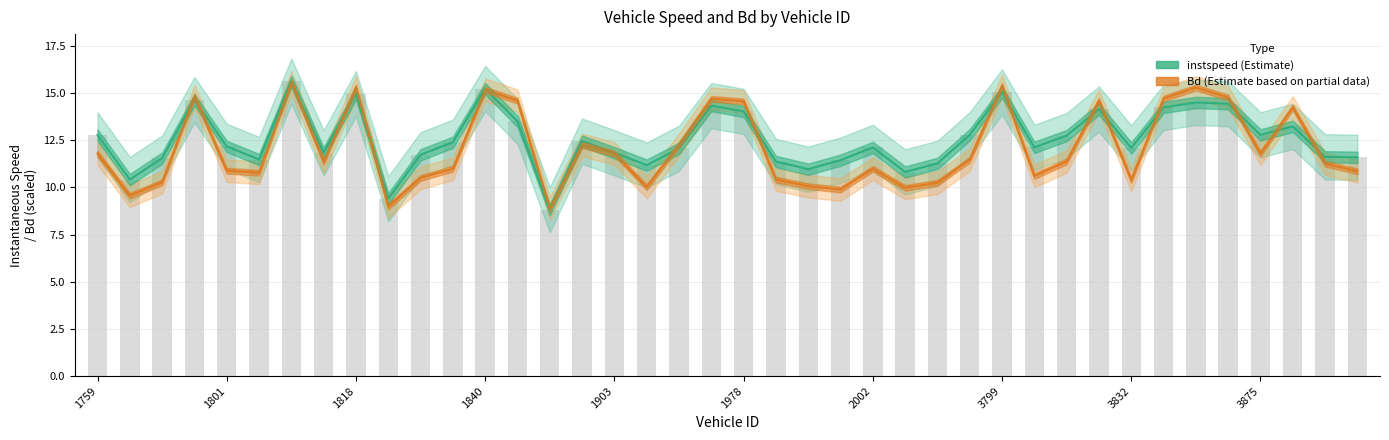

Reading left to right, transcribe all the data shown in this chart.

instspeed (estimate): 12.8	10.4	11.6	14.6	12.2	11.5	15.6	11.8	15.0	9.4	11.7	12.4	15.2	13.5	8.8	12.5	11.8	11.2	12.1	14.3	14.0	11.4	11.0	11.4	12.1	10.8	11.3	12.8	15.1	12.1	12.7	14.1	12.1	14.2	14.5	14.4	12.8	13.2	11.6	11.6
Bd (estimate, partial): 11.8	9.6	10.3	14.8	10.9	10.8	15.6	11.4	15.3	9.0	10.5	11.0	15.2	14.6	8.9	12.2	11.8	10.0	12.3	14.7	14.6	10.4	10.1	9.9	11.0	10.0	10.2	11.5	15.4	10.6	11.4	14.6	10.4	14.7	15.3	14.8	11.8	14.2	11.3	10.9
instspeed (bar): 12.8	10.4	11.6	14.6	12.2	11.5	15.6	11.8	15.0	9.4	11.7	12.4	15.2	13.5	8.8	12.5	11.8	11.2	12.1	14.3	14.0	11.4	11.0	11.4	12.1	10.8	11.3	12.8	15.1	12.1	12.7	14.1	12.1	14.2	14.5	14.4	12.8	13.2	11.6	11.6